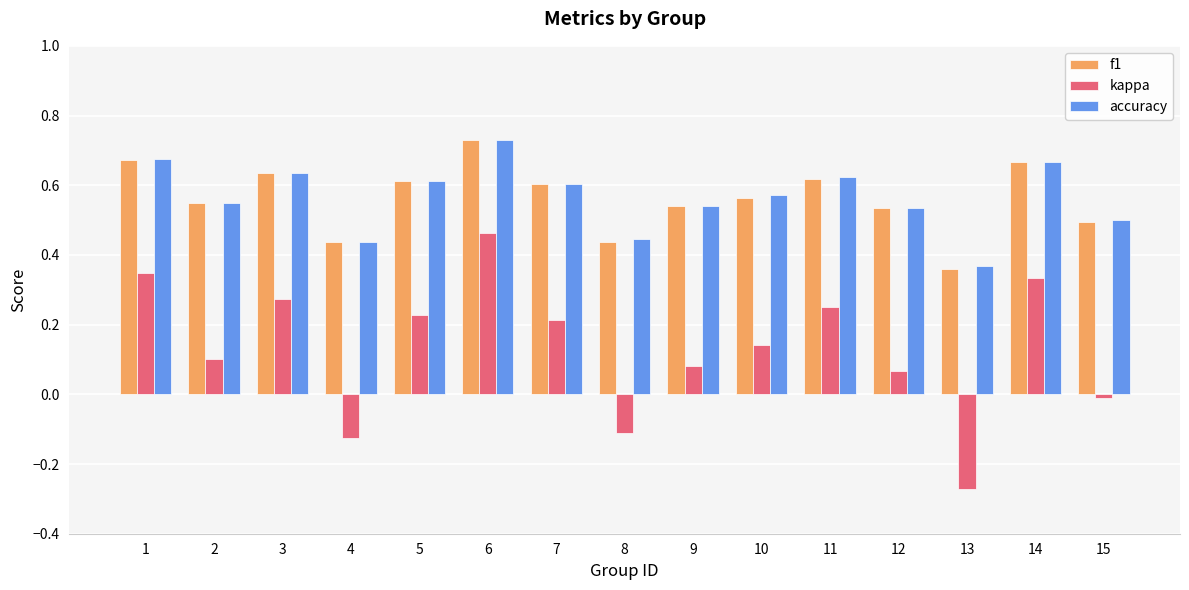

Which series has the largest range (max minus min)?

kappa